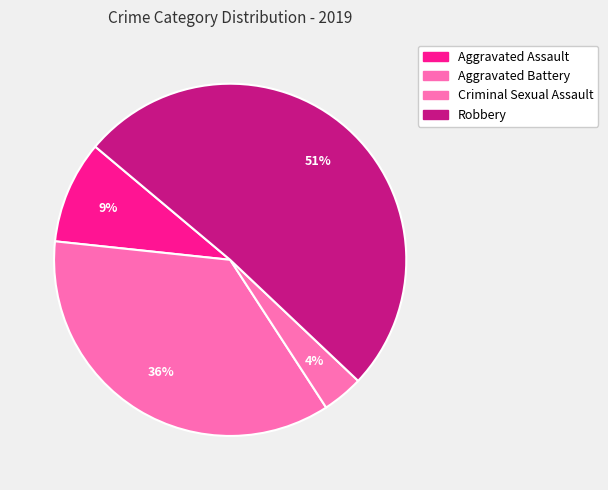

What is the total percentage of Criminal Sexual Assault and Robbery?

54.7%